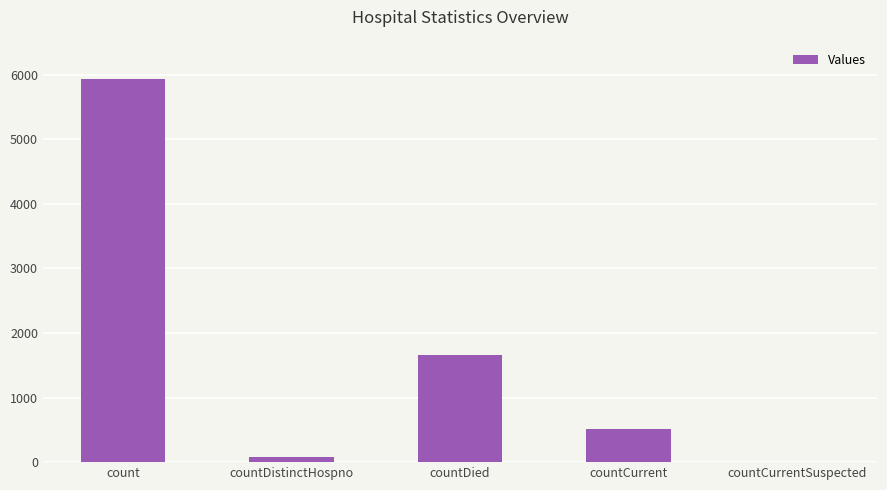

What is the maximum value shown in the chart?

5929